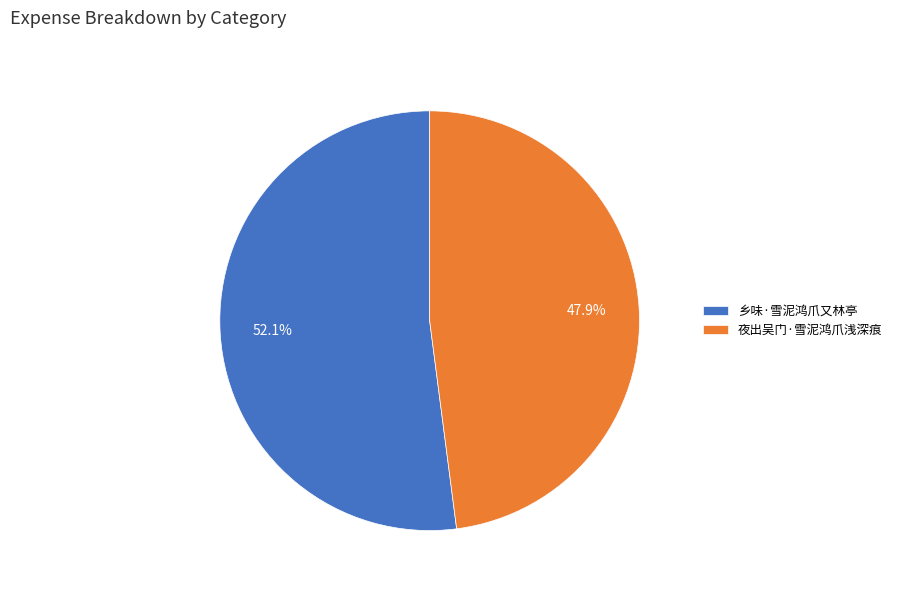

The 夜出吴门·雪泥鸿爪浅深痕 slice represents 57% of the pie. True or false?

False